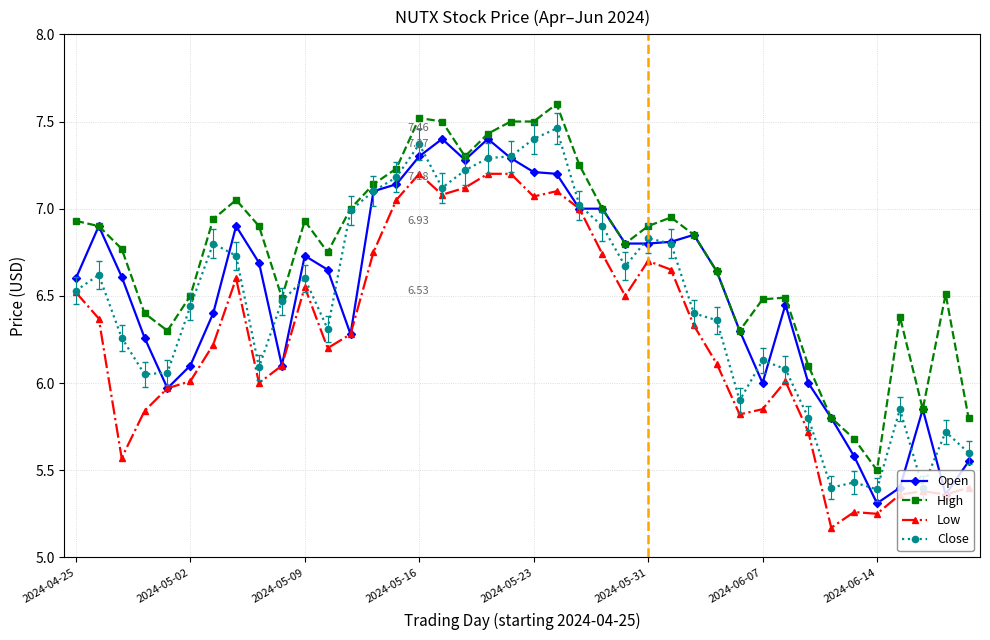

True or false: Close has more than 1 points higher than both neighbors.

True